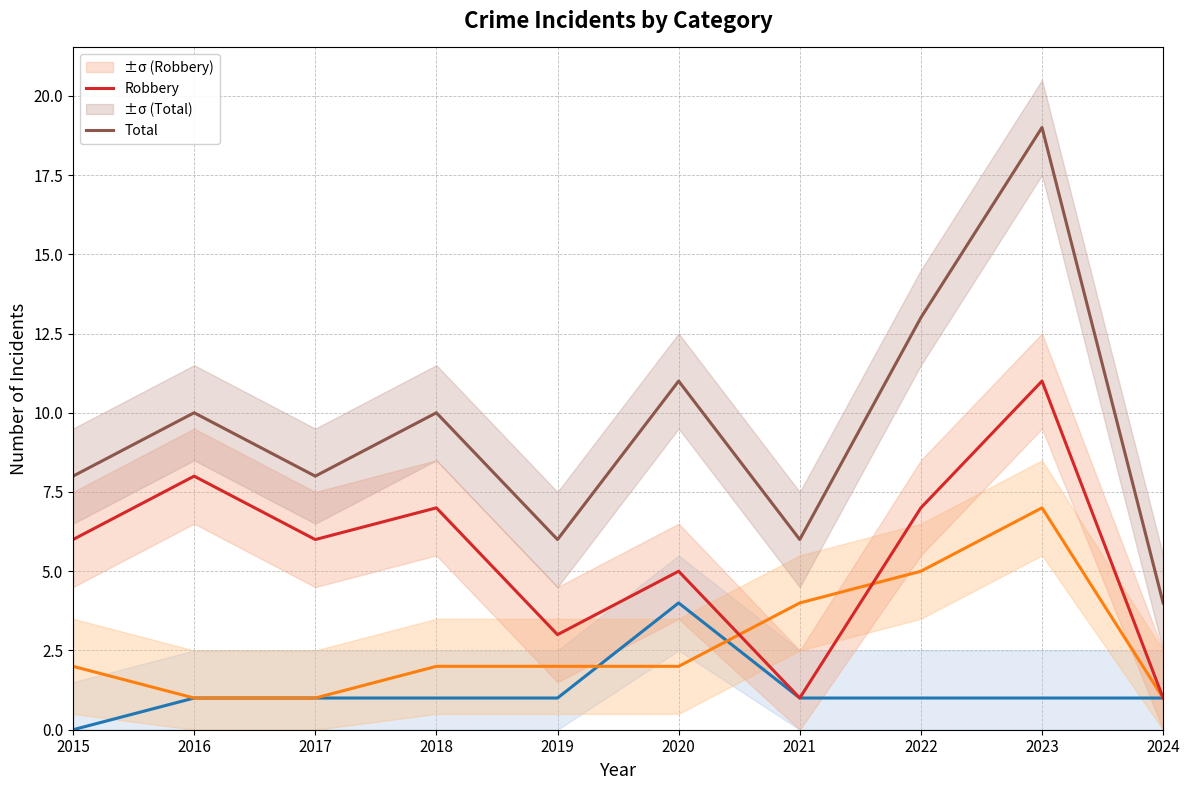

Reading left to right, list all the values displayed in this chart.

Aggravated Assault: 2015=0	2016=1	2017=1	2018=1	2019=1	2020=4	2021=1	2022=1	2023=1	2024=1
Aggravated Battery: 2015=2	2016=1	2017=1	2018=2	2019=2	2020=2	2021=4	2022=5	2023=7	2024=1
Robbery: 2015=6	2016=8	2017=6	2018=7	2019=3	2020=5	2021=1	2022=7	2023=11	2024=1
Total: 2015=8	2016=10	2017=8	2018=10	2019=6	2020=11	2021=6	2022=13	2023=19	2024=4